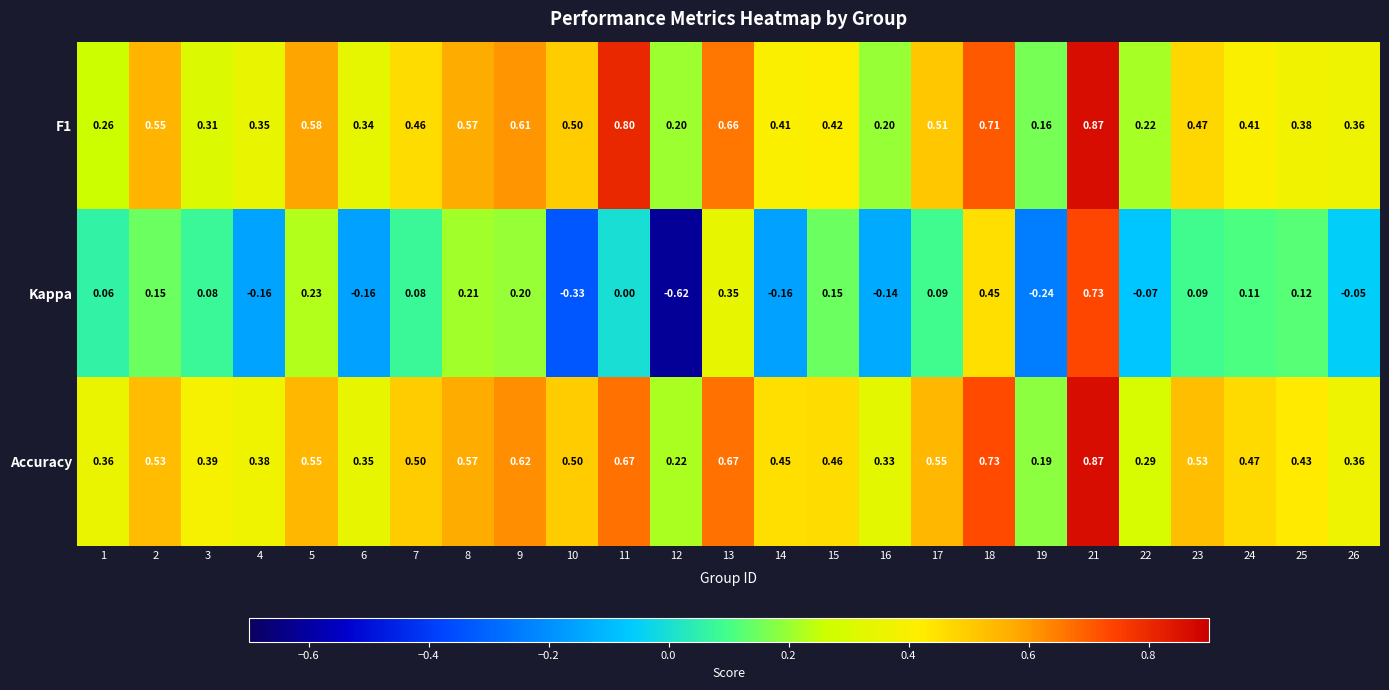

Is the value of Kappa at 8 greater than the value of Accuracy at 12?

No